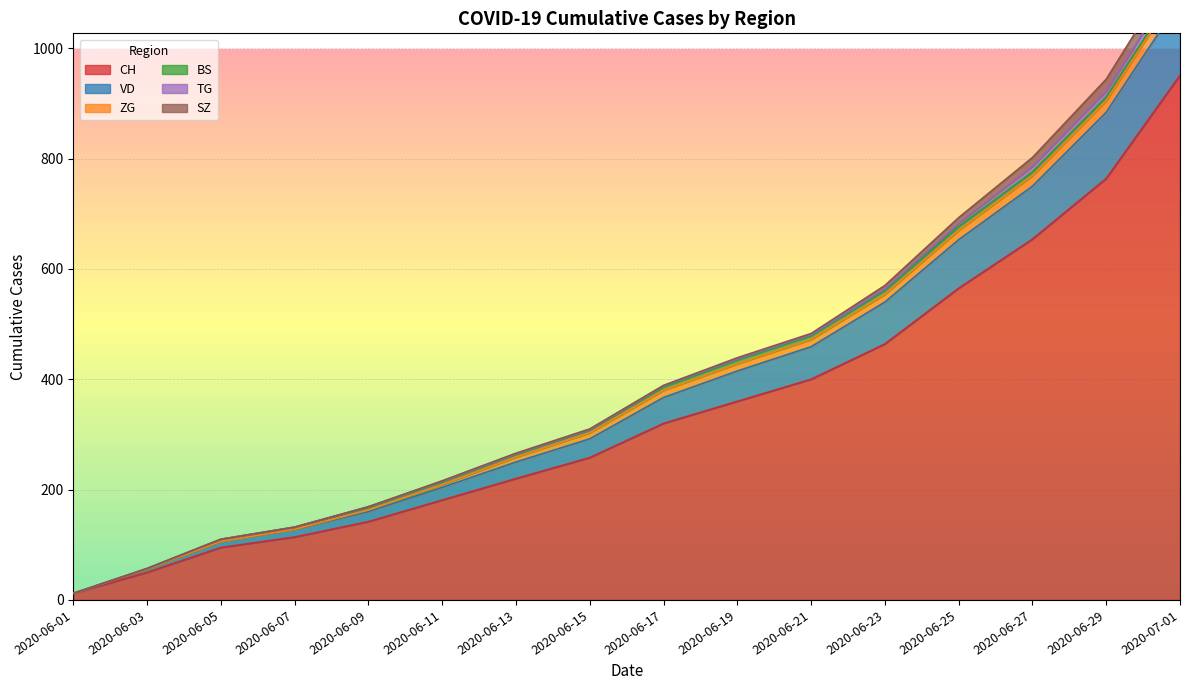

Reading left to right, transcribe all the data shown in this chart.

CH: 2020-06-01=12	2020-06-03=50	2020-06-05=95	2020-06-07=114	2020-06-09=142	2020-06-11=181	2020-06-13=220	2020-06-15=258	2020-06-17=320	2020-06-19=360	2020-06-21=400	2020-06-23=464	2020-06-25=565	2020-06-27=654	2020-06-29=764	2020-07-01=951
VD: 2020-06-01=0	2020-06-03=6	2020-06-05=11	2020-06-07=14	2020-06-09=18	2020-06-11=23	2020-06-13=30	2020-06-15=34	2020-06-17=47	2020-06-19=55	2020-06-21=59	2020-06-23=76	2020-06-25=88	2020-06-27=96	2020-06-29=120	2020-07-01=135
ZG: 2020-06-01=0	2020-06-03=0	2020-06-05=0	2020-06-07=0	2020-06-09=3	2020-06-11=5	2020-06-13=9	2020-06-15=11	2020-06-17=13	2020-06-19=13	2020-06-21=13	2020-06-23=14	2020-06-25=17	2020-06-27=19	2020-06-29=21	2020-07-01=25
BS: 2020-06-01=0	2020-06-03=1	2020-06-05=4	2020-06-07=4	2020-06-09=5	2020-06-11=5	2020-06-13=5	2020-06-15=5	2020-06-17=6	2020-06-19=7	2020-06-21=7	2020-06-23=7	2020-06-25=7	2020-06-27=7	2020-06-29=7	2020-07-01=7
TG: 2020-06-01=0	2020-06-03=0	2020-06-05=0	2020-06-07=0	2020-06-09=1	2020-06-11=1	2020-06-13=1	2020-06-15=1	2020-06-17=2	2020-06-19=2	2020-06-21=2	2020-06-23=3	2020-06-25=6	2020-06-27=10	2020-06-29=11	2020-07-01=15
SZ: 2020-06-01=0	2020-06-03=0	2020-06-05=0	2020-06-07=0	2020-06-09=0	2020-06-11=1	2020-06-13=1	2020-06-15=1	2020-06-17=1	2020-06-19=2	2020-06-21=2	2020-06-23=6	2020-06-25=10	2020-06-27=16	2020-06-29=21	2020-07-01=25